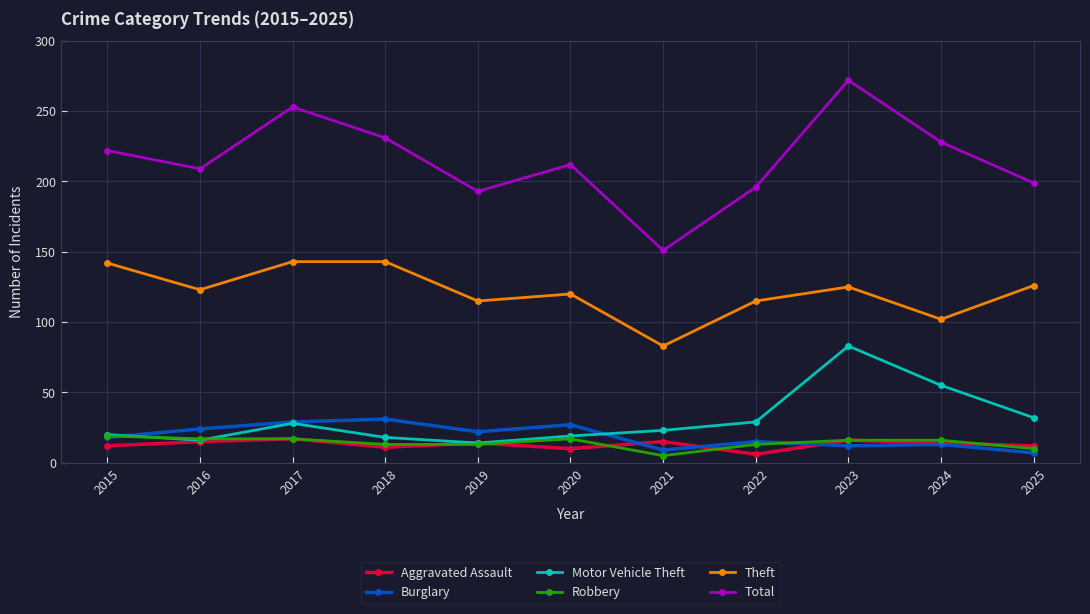

True or false: Total has more than 2 interior local peaks.

True